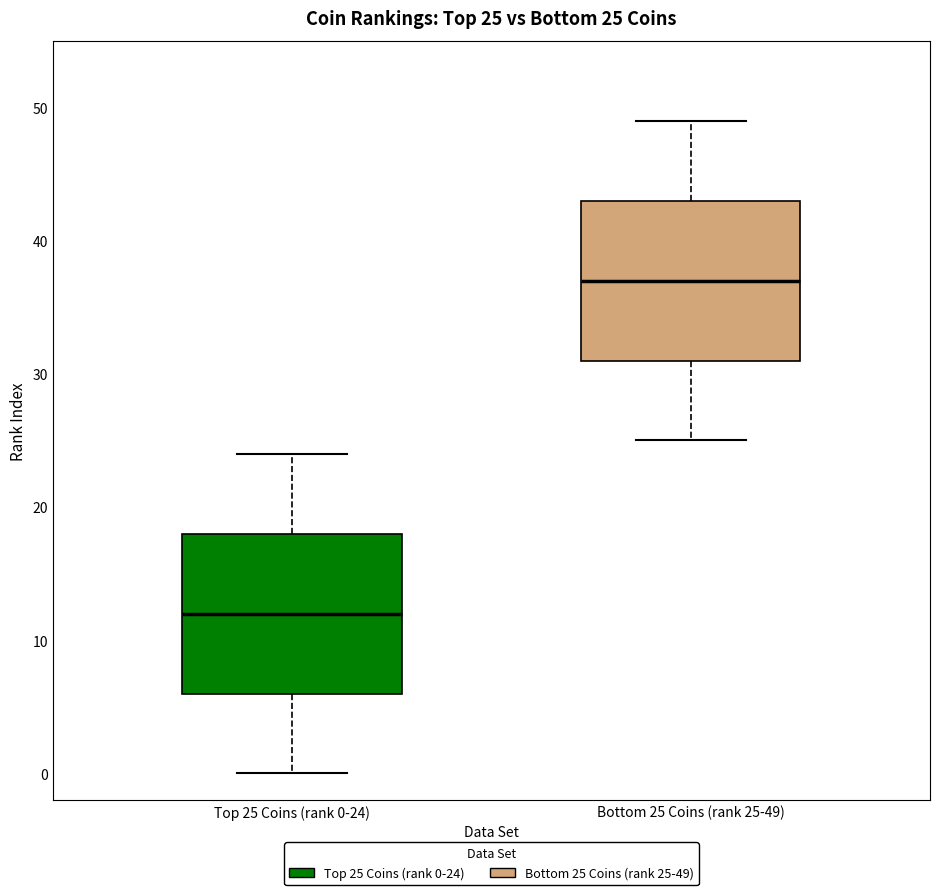

Which box has the highest median line?

Bottom 25 Coins (rank 25-49)